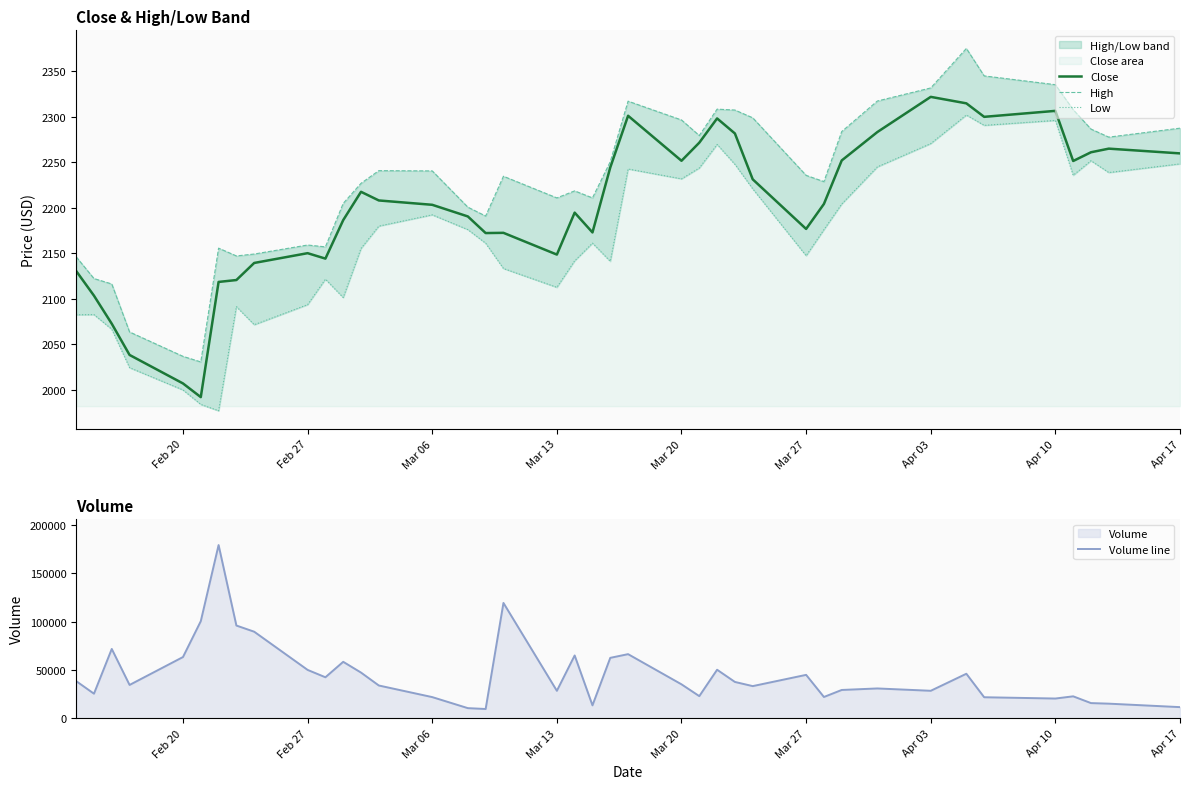

Is it true that Close equals 2150.1 at Feb 27?

True